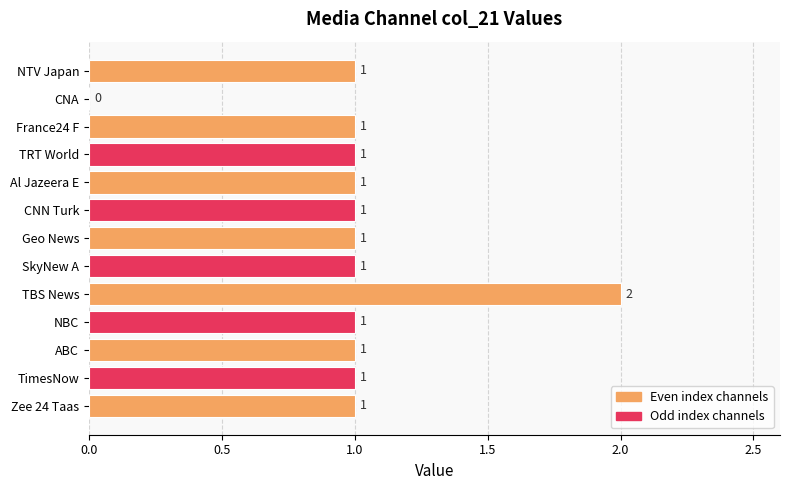

At which category does the chart reach its peak across all series?

TBS News